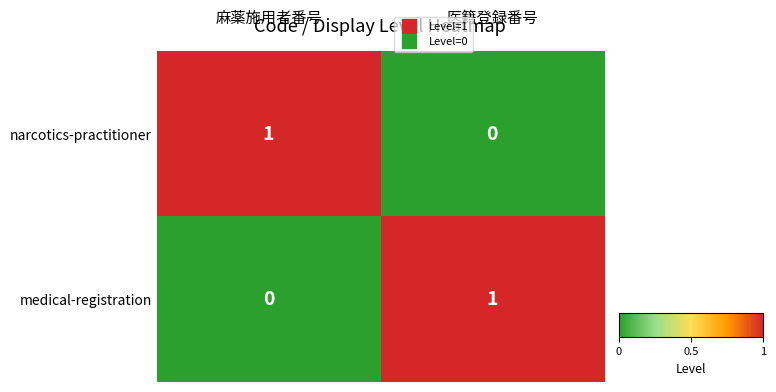

Reading left to right, list all the values displayed in this chart.

narcotics-practitioner: 1	0
medical-registration: 0	1